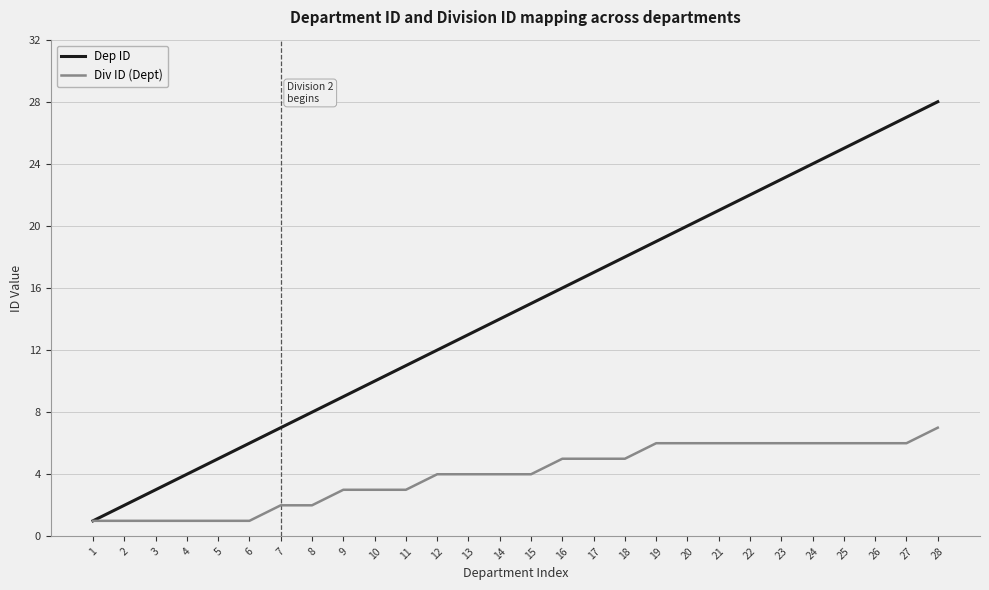

How many Div ID (Dept) values are between 2 and 6?

21